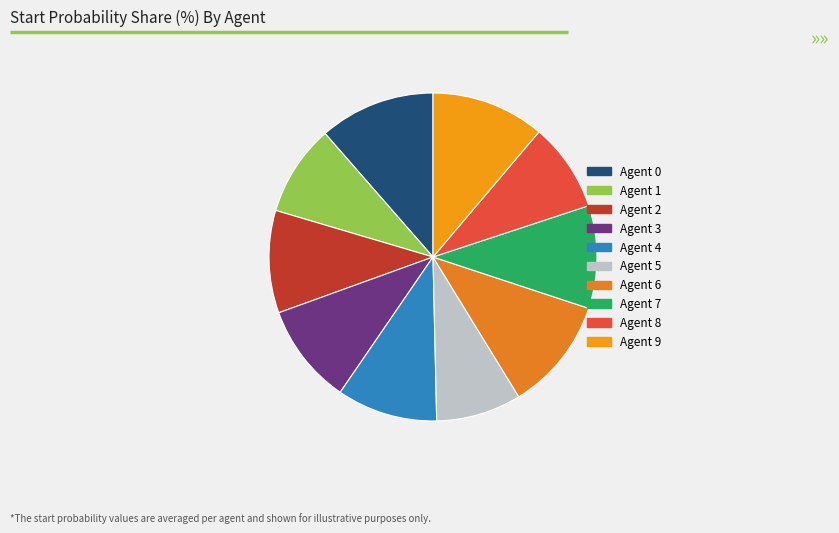

The Agent 0 slice represents 24% of the pie. True or false?

False